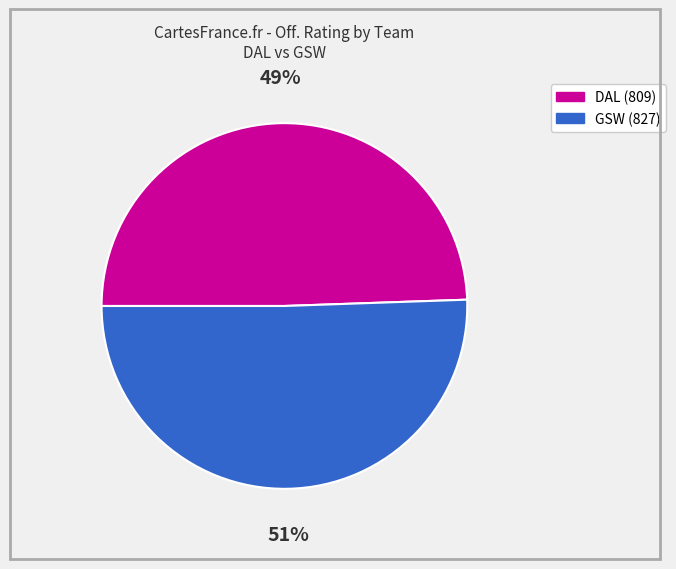

Is there any slice that represents more than half of the pie?

Yes